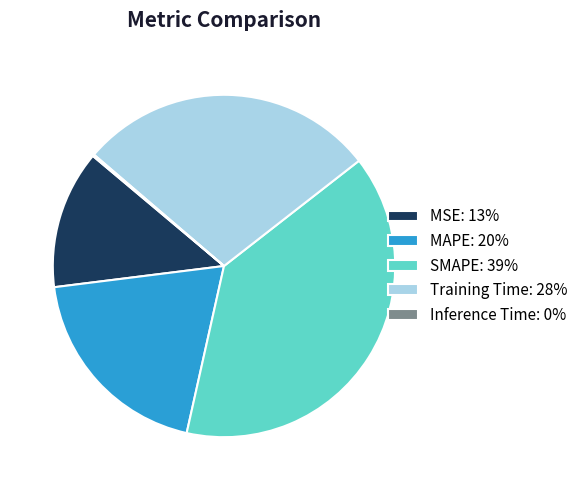

Which category has the biggest portion of the pie?

SMAPE